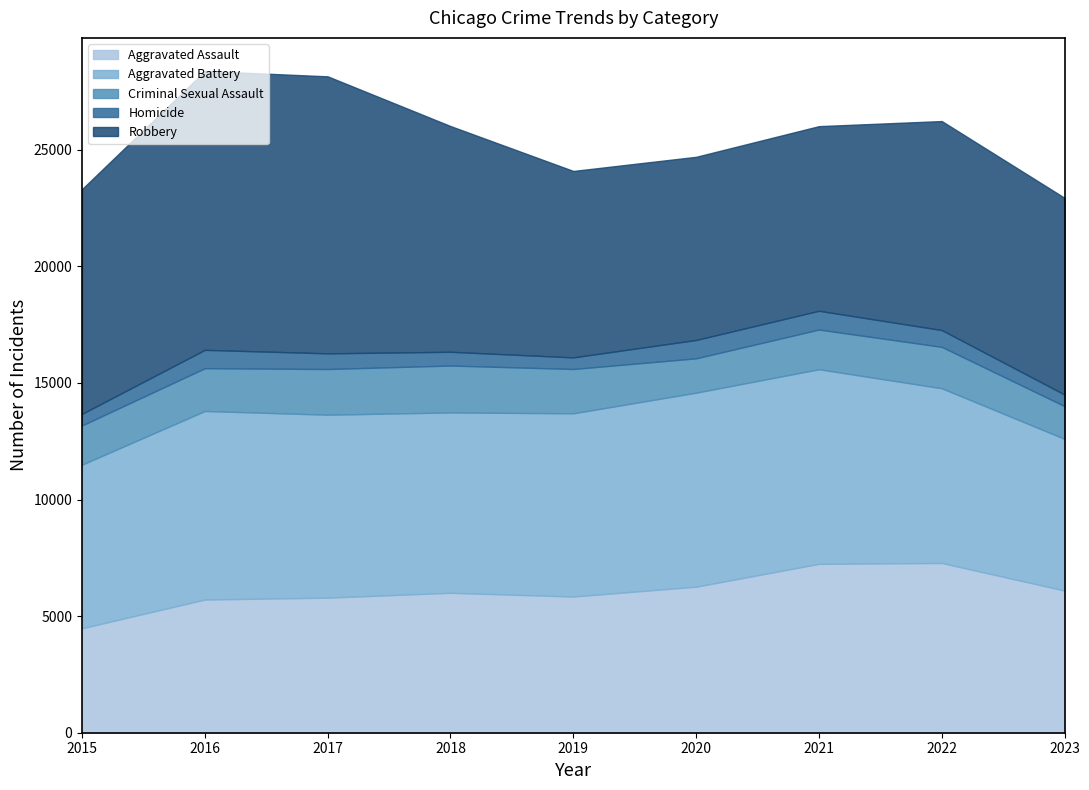

True or false: Criminal Sexual Assault and Homicide intersect in this chart.

False